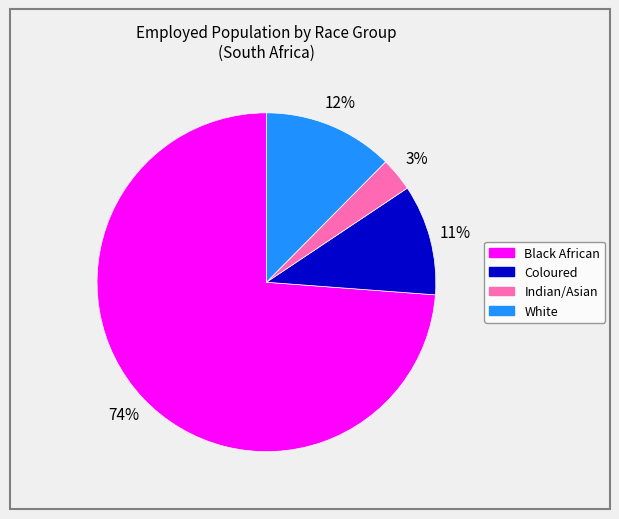

Count the number of slices in the pie.

4